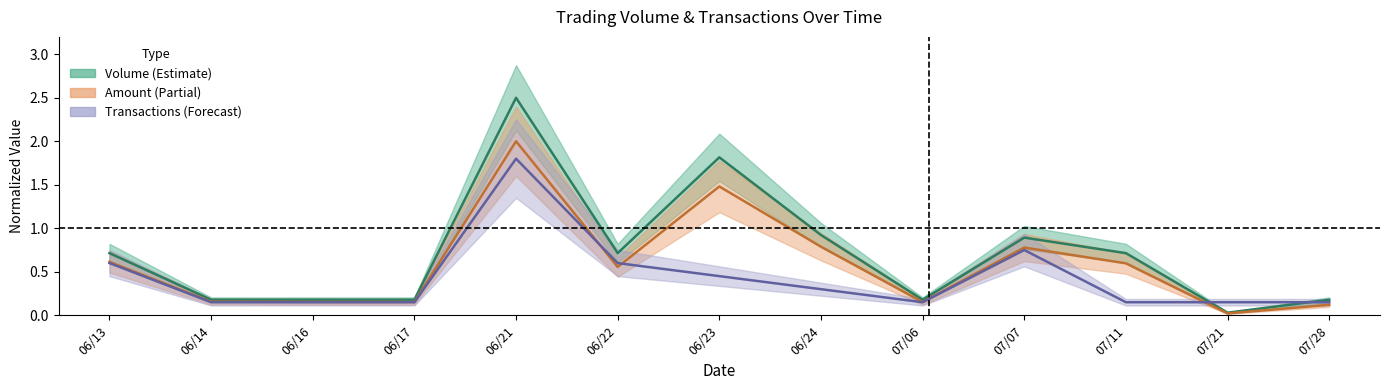

Is it true that Amount (col_2) equals 0.2 at 06/14?

True